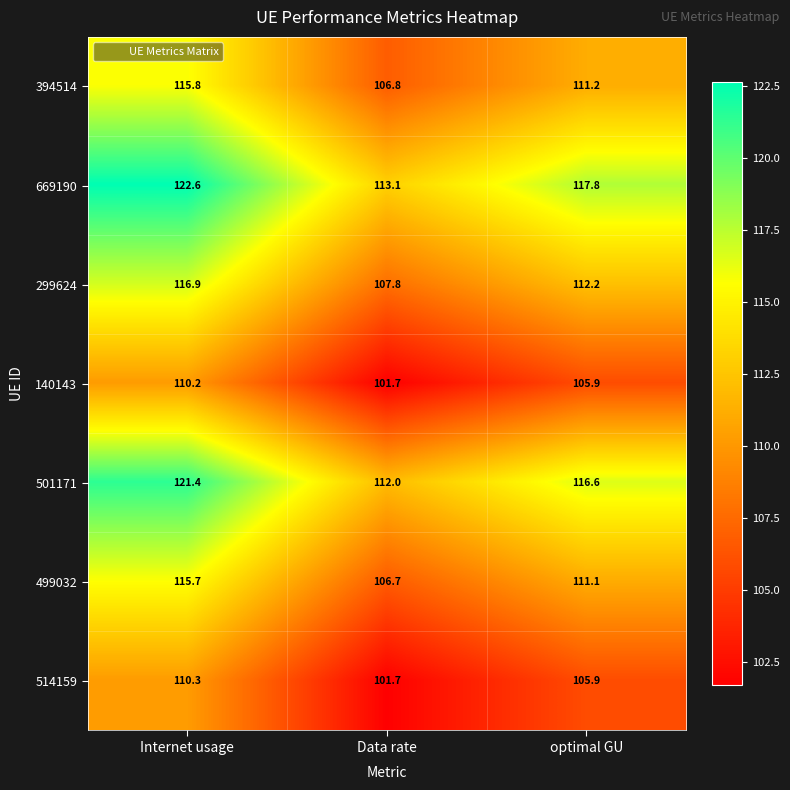

How many data points does each series have?

3